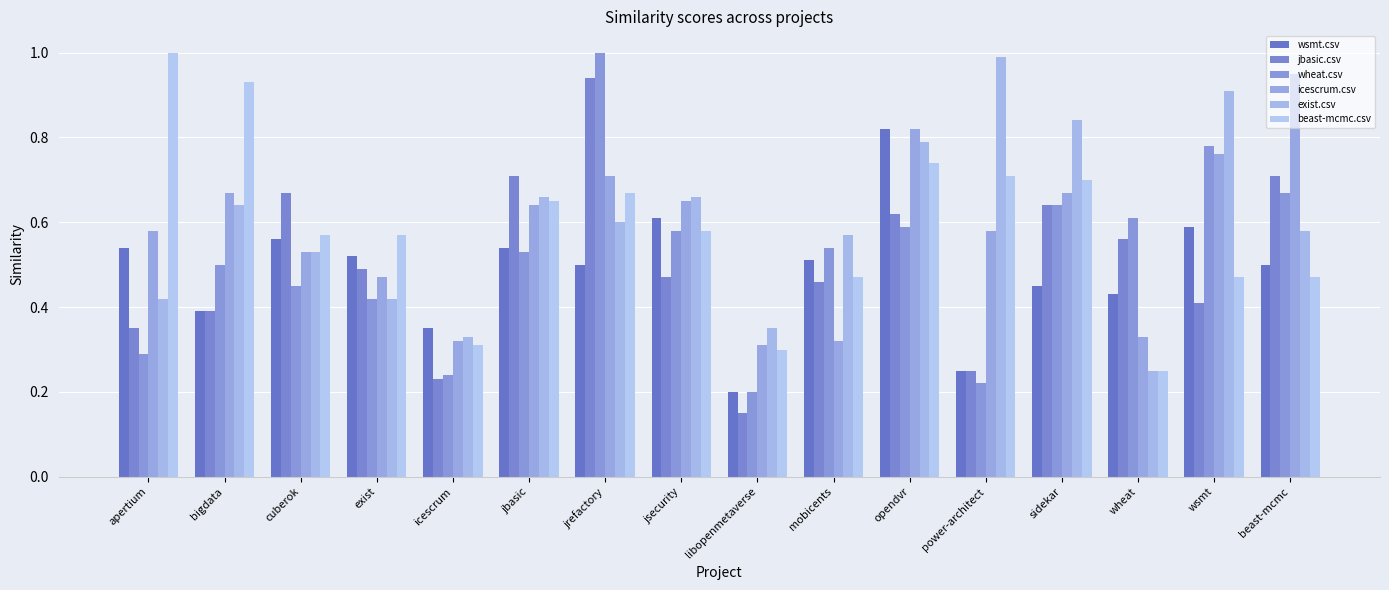

How many series are shown in this chart?

6